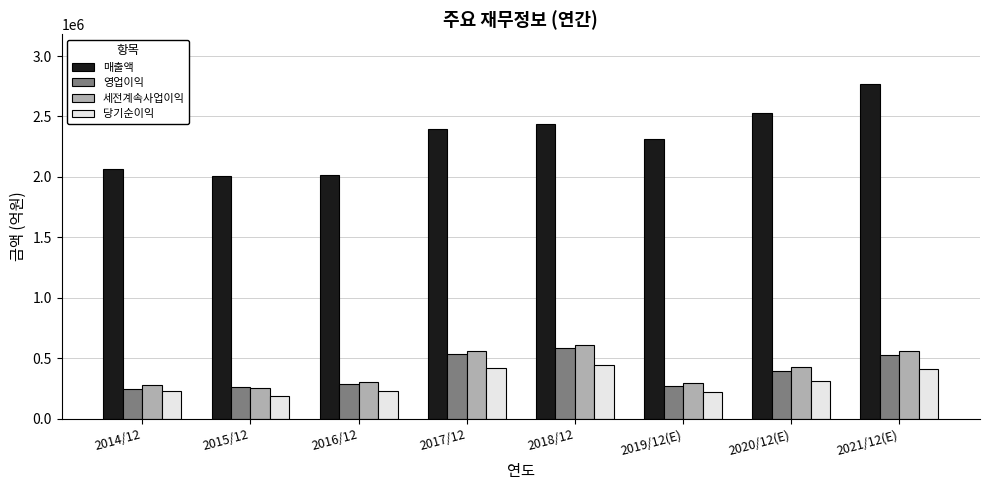

Is the value of 영업이익 at 2016/12 greater than the value of 매출액 at 2017/12?

No